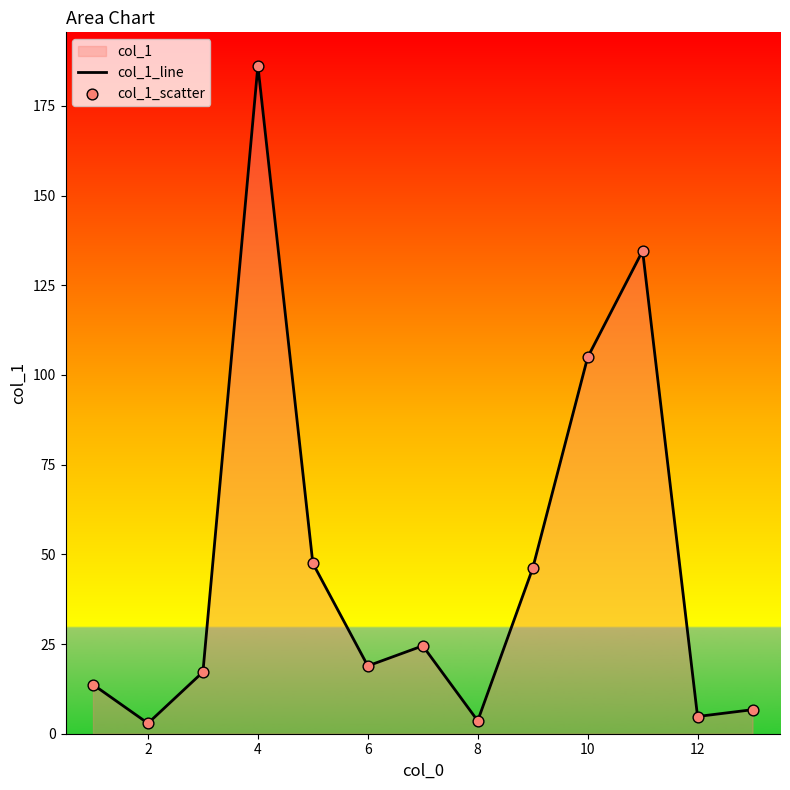

Which series reaches the minimum Y coordinate?

col_1_line